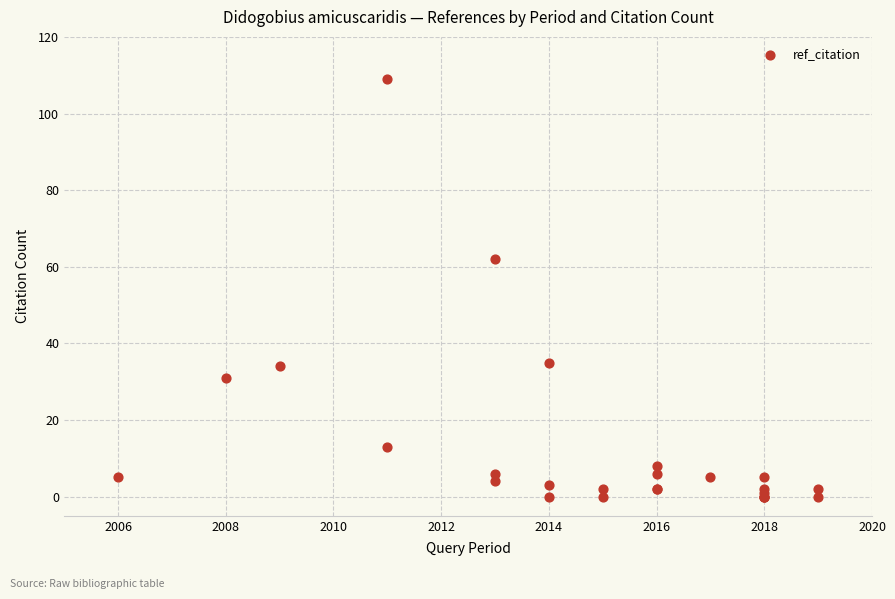

What Y value in the scatter plot is closest to 54?

62